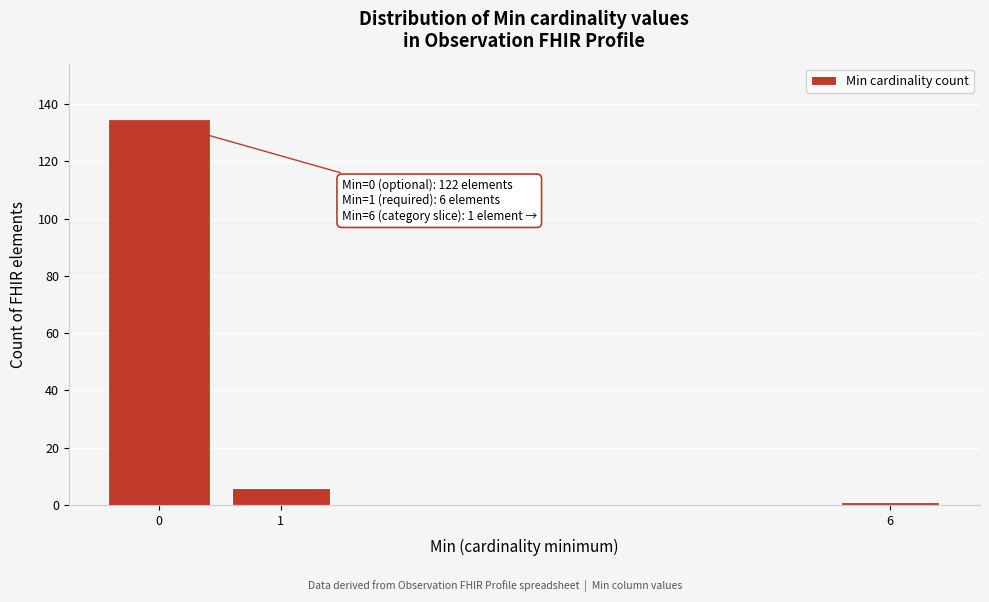

Reading right to left, transcribe all the data shown in this chart.

6=1	1=6	0=134